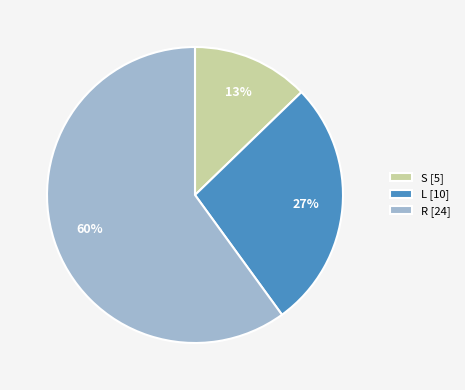

Is there a majority slice in this chart?

Yes